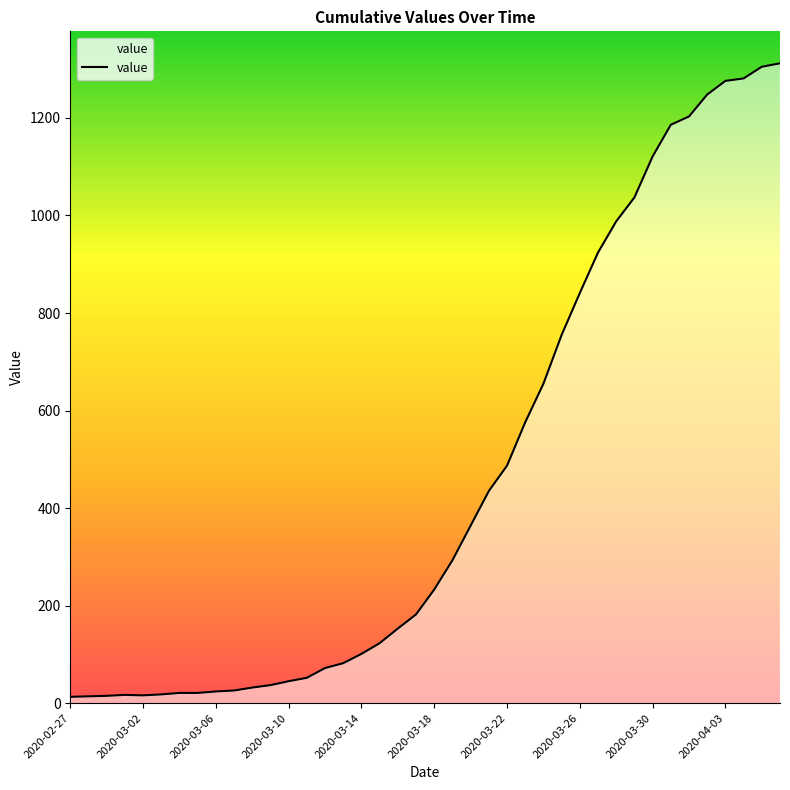

How many lines are shown in the chart?

1